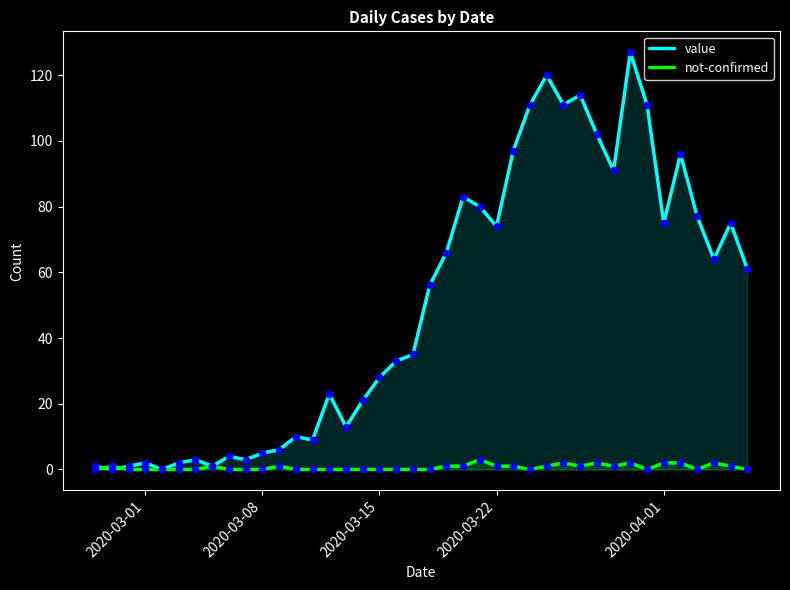

What are all the series names shown in the legend?

value, not-confirmed